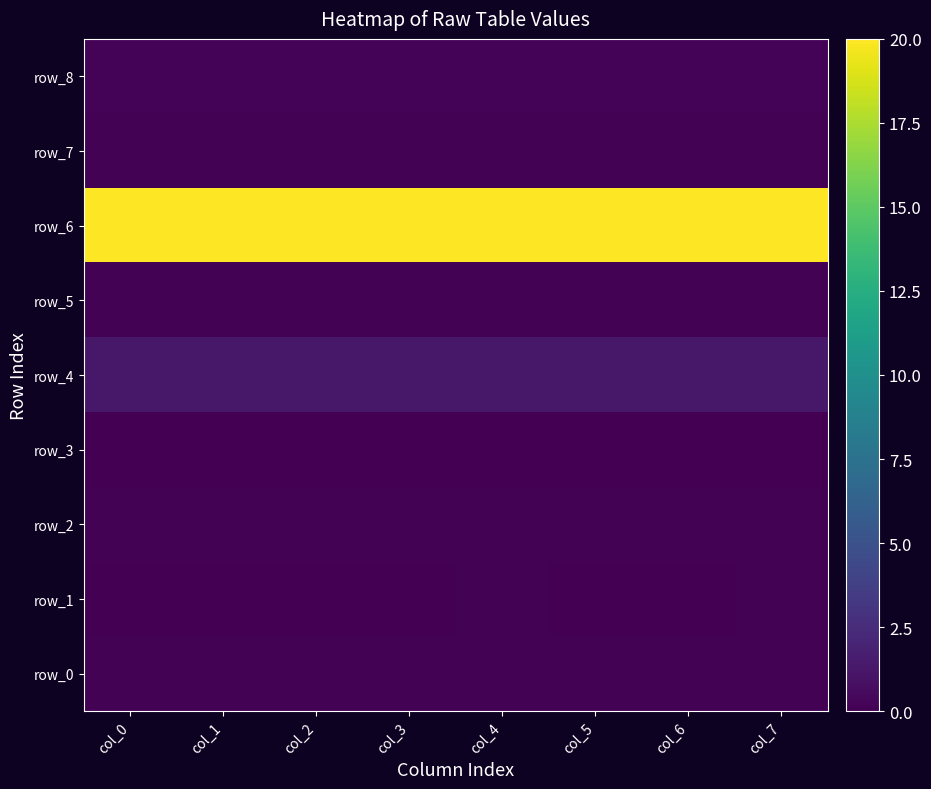

Which category has the highest value across all series?

col_7